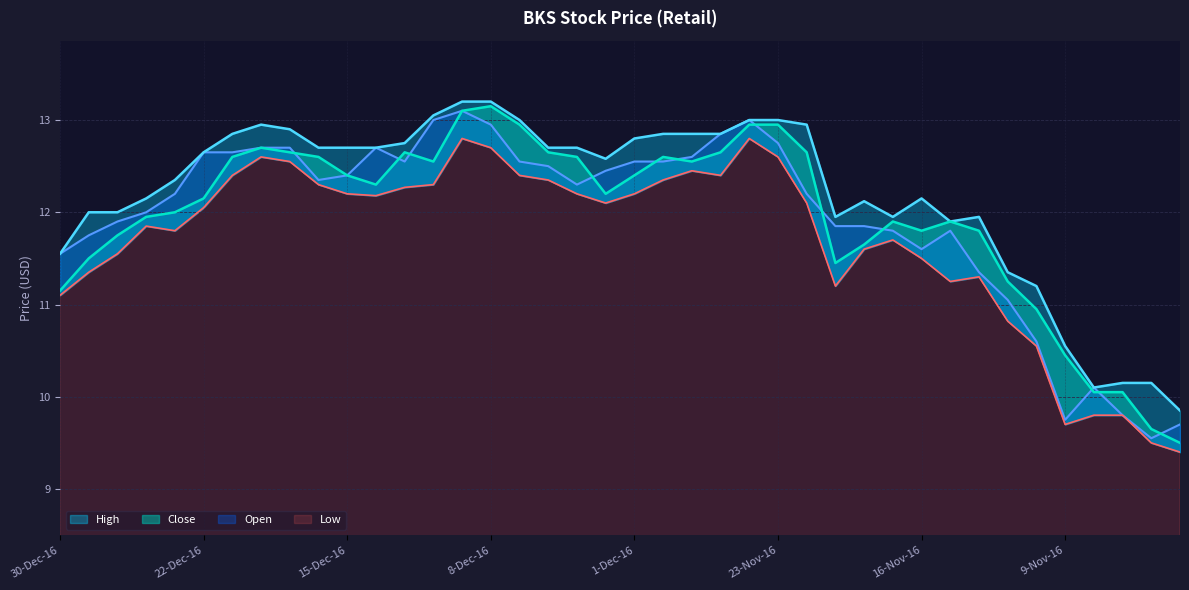

What are all the series names shown in the legend?

Close, Open, Low, High